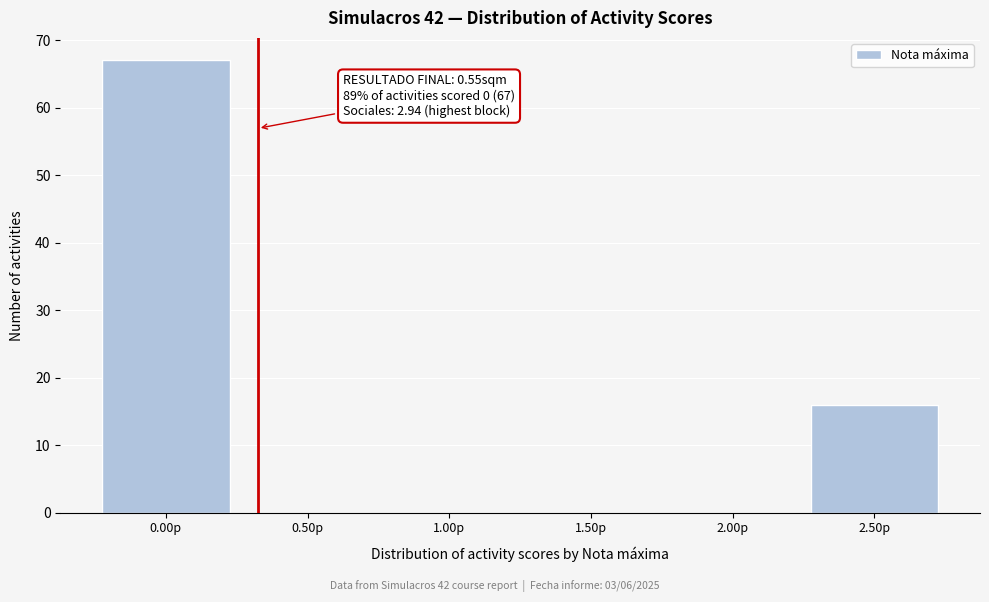

Where is the data nearest to the value 33?

2.50p